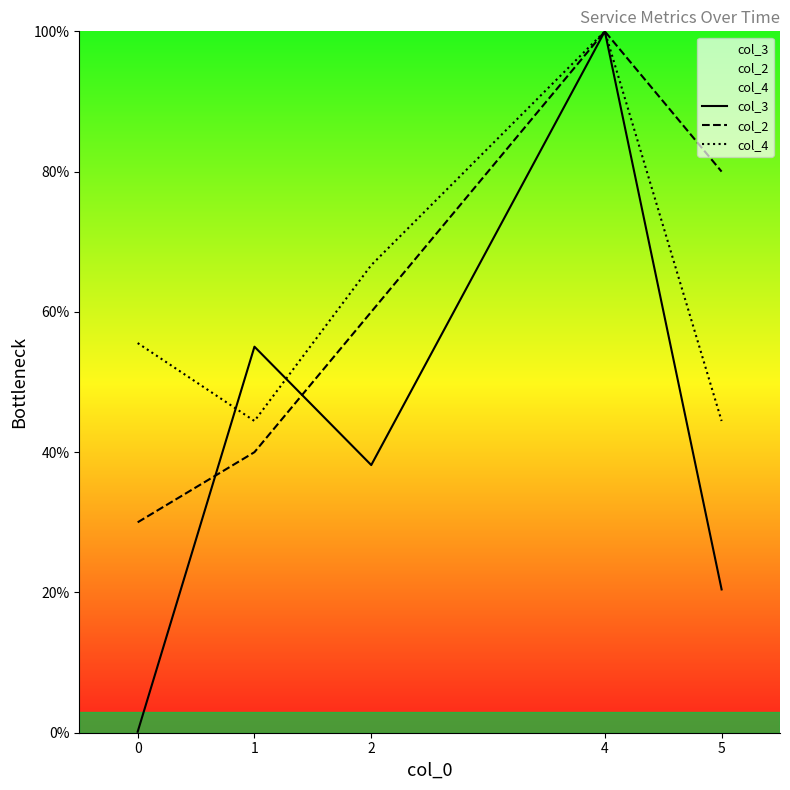

What is the greatest value displayed?

100.0